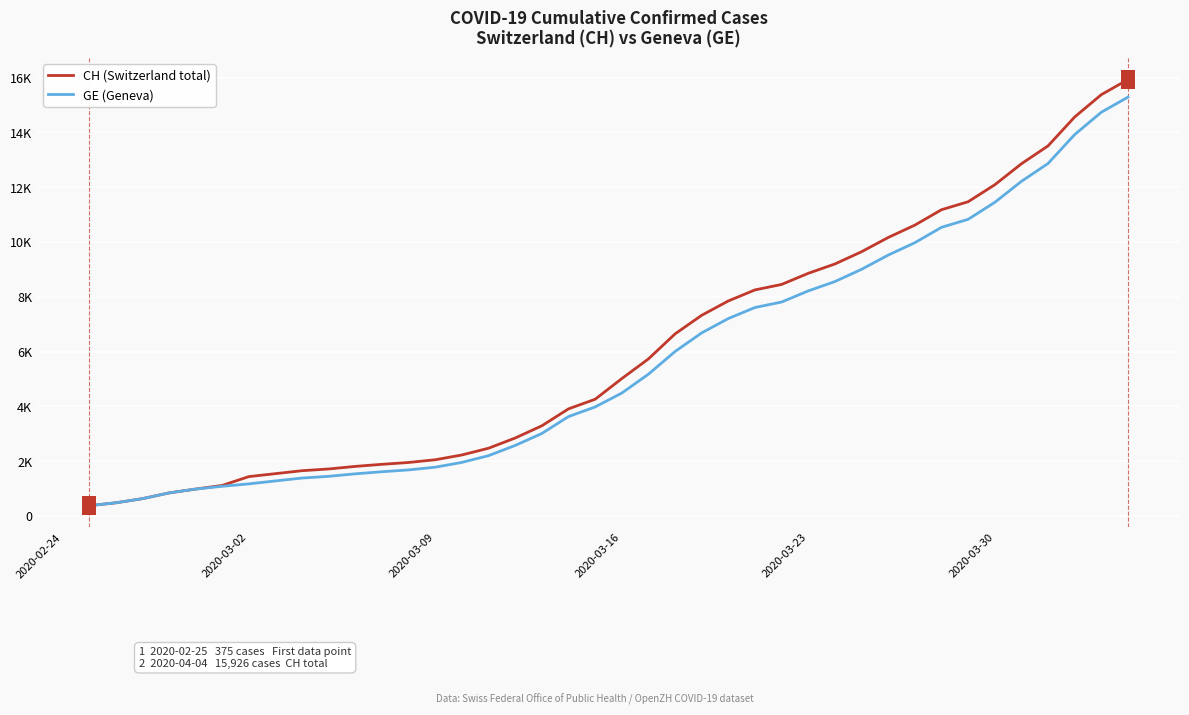

Does the chart display data point markers on the line(s)?

No